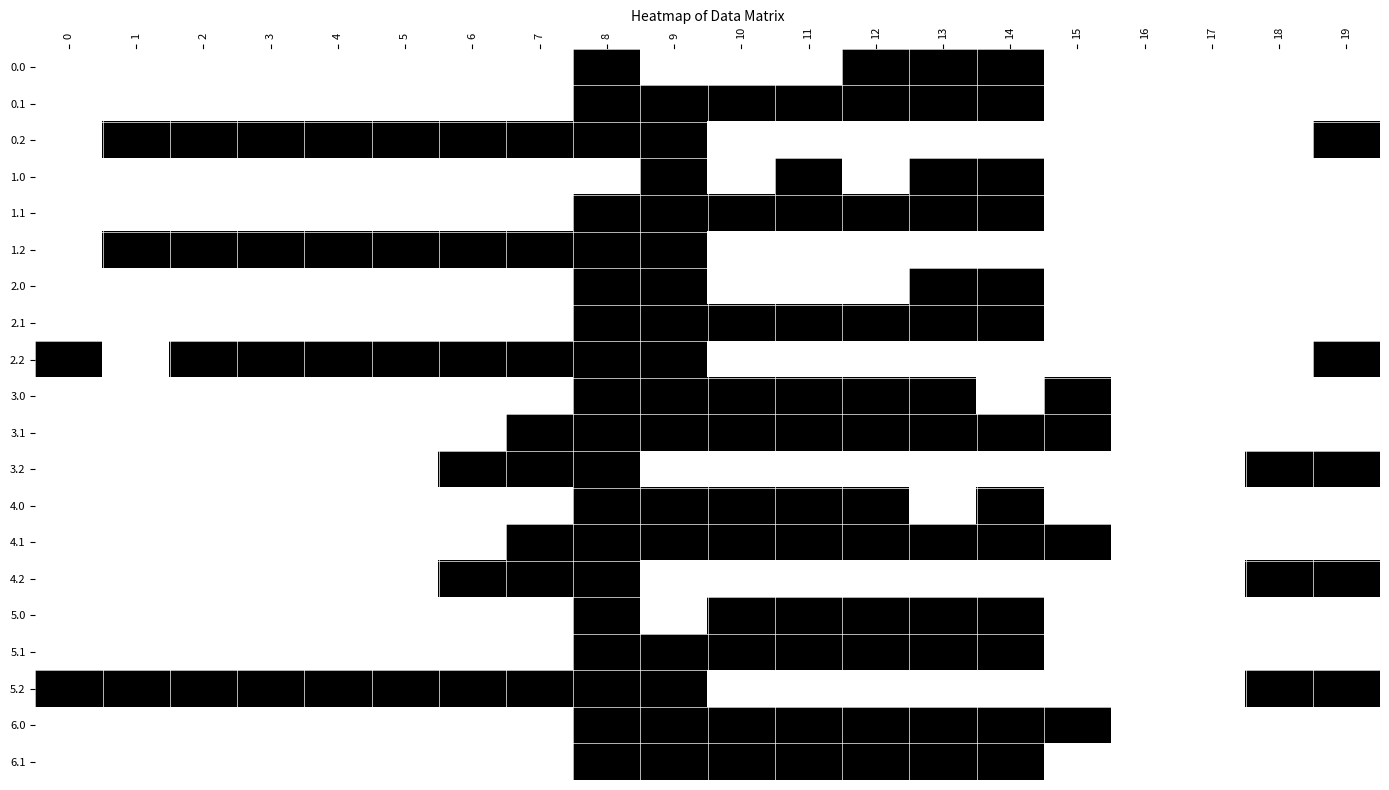

Reading right to left, transcribe all the data shown in this chart.

0.0: 19=0	18=0	17=0	16=0	15=0	14=1	13=1	12=1	11=0	10=0	9=0	8=1	7=0	6=0	5=0	4=0	3=0	2=0	1=0	0=0
0.1: 19=0	18=0	17=0	16=0	15=0	14=1	13=1	12=1	11=1	10=1	9=1	8=1	7=0	6=0	5=0	4=0	3=0	2=0	1=0	0=0
0.2: 19=1	18=0	17=0	16=0	15=0	14=0	13=0	12=0	11=0	10=0	9=1	8=1	7=1	6=1	5=1	4=1	3=1	2=1	1=1	0=0
1.0: 19=0	18=0	17=0	16=0	15=0	14=1	13=1	12=0	11=1	10=0	9=1	8=0	7=0	6=0	5=0	4=0	3=0	2=0	1=0	0=0
1.1: 19=0	18=0	17=0	16=0	15=0	14=1	13=1	12=1	11=1	10=1	9=1	8=1	7=0	6=0	5=0	4=0	3=0	2=0	1=0	0=0
1.2: 19=0	18=0	17=0	16=0	15=0	14=0	13=0	12=0	11=0	10=0	9=1	8=1	7=1	6=1	5=1	4=1	3=1	2=1	1=1	0=0
2.0: 19=0	18=0	17=0	16=0	15=0	14=1	13=1	12=0	11=0	10=0	9=1	8=1	7=0	6=0	5=0	4=0	3=0	2=0	1=0	0=0
2.1: 19=0	18=0	17=0	16=0	15=0	14=1	13=1	12=1	11=1	10=1	9=1	8=1	7=0	6=0	5=0	4=0	3=0	2=0	1=0	0=0
2.2: 19=1	18=0	17=0	16=0	15=0	14=0	13=0	12=0	11=0	10=0	9=1	8=1	7=1	6=1	5=1	4=1	3=1	2=1	1=0	0=1
3.0: 19=0	18=0	17=0	16=0	15=1	14=0	13=1	12=1	11=1	10=1	9=1	8=1	7=0	6=0	5=0	4=0	3=0	2=0	1=0	0=0
3.1: 19=0	18=0	17=0	16=0	15=1	14=1	13=1	12=1	11=1	10=1	9=1	8=1	7=1	6=0	5=0	4=0	3=0	2=0	1=0	0=0
3.2: 19=1	18=1	17=0	16=0	15=0	14=0	13=0	12=0	11=0	10=0	9=0	8=1	7=1	6=1	5=0	4=0	3=0	2=0	1=0	0=0
4.0: 19=0	18=0	17=0	16=0	15=0	14=1	13=0	12=1	11=1	10=1	9=1	8=1	7=0	6=0	5=0	4=0	3=0	2=0	1=0	0=0
4.1: 19=0	18=0	17=0	16=0	15=1	14=1	13=1	12=1	11=1	10=1	9=1	8=1	7=1	6=0	5=0	4=0	3=0	2=0	1=0	0=0
4.2: 19=1	18=1	17=0	16=0	15=0	14=0	13=0	12=0	11=0	10=0	9=0	8=1	7=1	6=1	5=0	4=0	3=0	2=0	1=0	0=0
5.0: 19=0	18=0	17=0	16=0	15=0	14=1	13=1	12=1	11=1	10=1	9=0	8=1	7=0	6=0	5=0	4=0	3=0	2=0	1=0	0=0
5.1: 19=0	18=0	17=0	16=0	15=0	14=1	13=1	12=1	11=1	10=1	9=1	8=1	7=0	6=0	5=0	4=0	3=0	2=0	1=0	0=0
5.2: 19=1	18=1	17=0	16=0	15=0	14=0	13=0	12=0	11=0	10=0	9=1	8=1	7=1	6=1	5=1	4=1	3=1	2=1	1=1	0=1
6.0: 19=0	18=0	17=0	16=0	15=1	14=1	13=1	12=1	11=1	10=1	9=1	8=1	7=0	6=0	5=0	4=0	3=0	2=0	1=0	0=0
6.1: 19=0	18=0	17=0	16=0	15=0	14=1	13=1	12=1	11=1	10=1	9=1	8=1	7=0	6=0	5=0	4=0	3=0	2=0	1=0	0=0